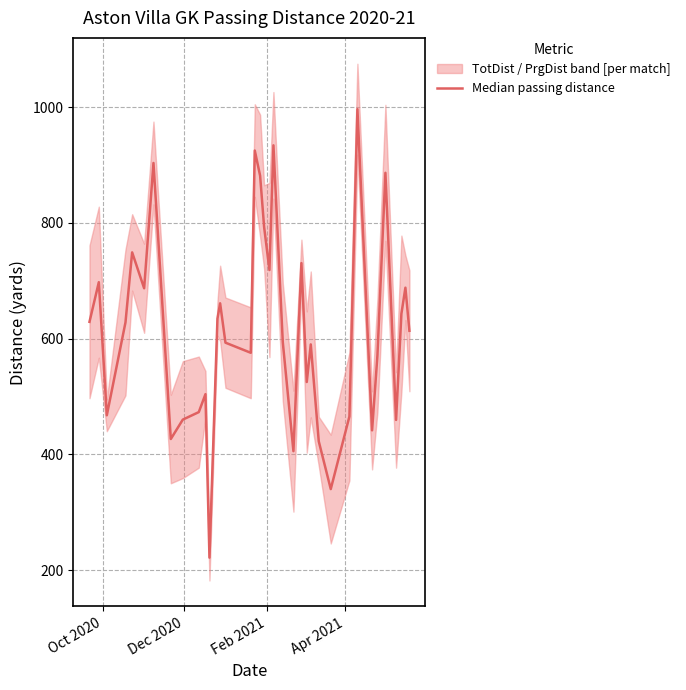

True or false: the data shows 527.9 at 27.

False